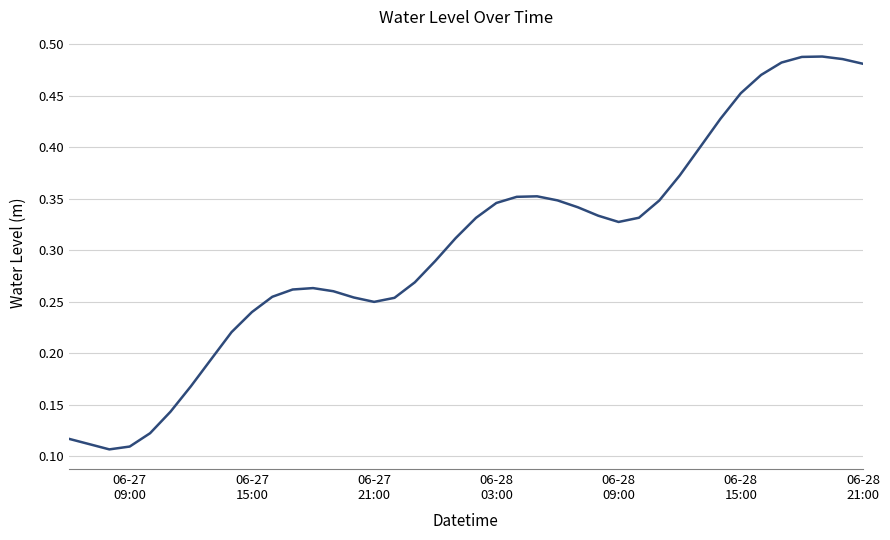

Is this an area chart (filled region under the line)?

No